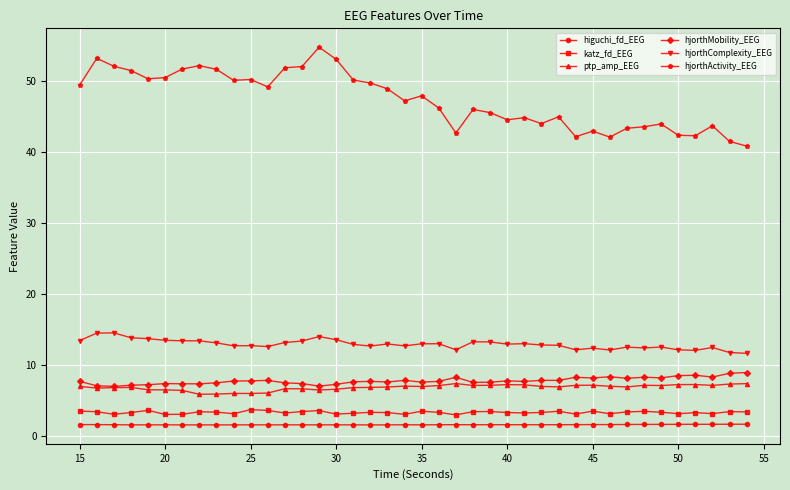

What is the smallest value displayed?

1.5